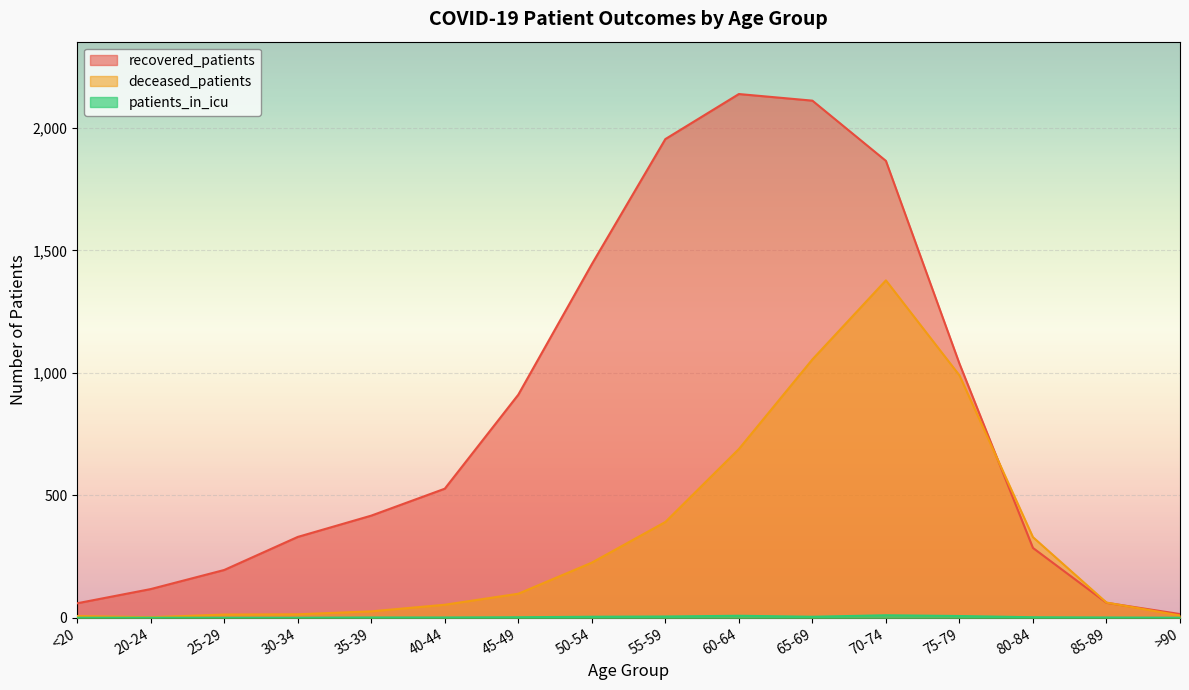

Is it true that deceased_patients equals 62 at 85-89?

True